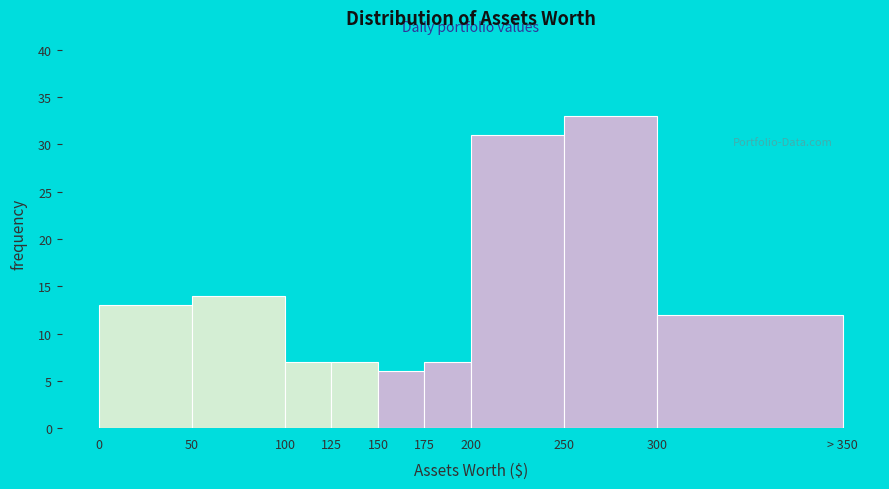

Reading right to left, what are all the values shown in this chart?

300=12	250=33	200=31	175=7	150=6	125=7	100=7	50=14	0=13